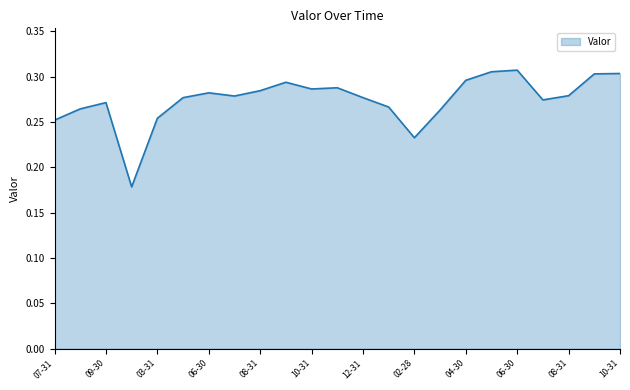

True or false: the data has more than 2 interior local peaks.

True